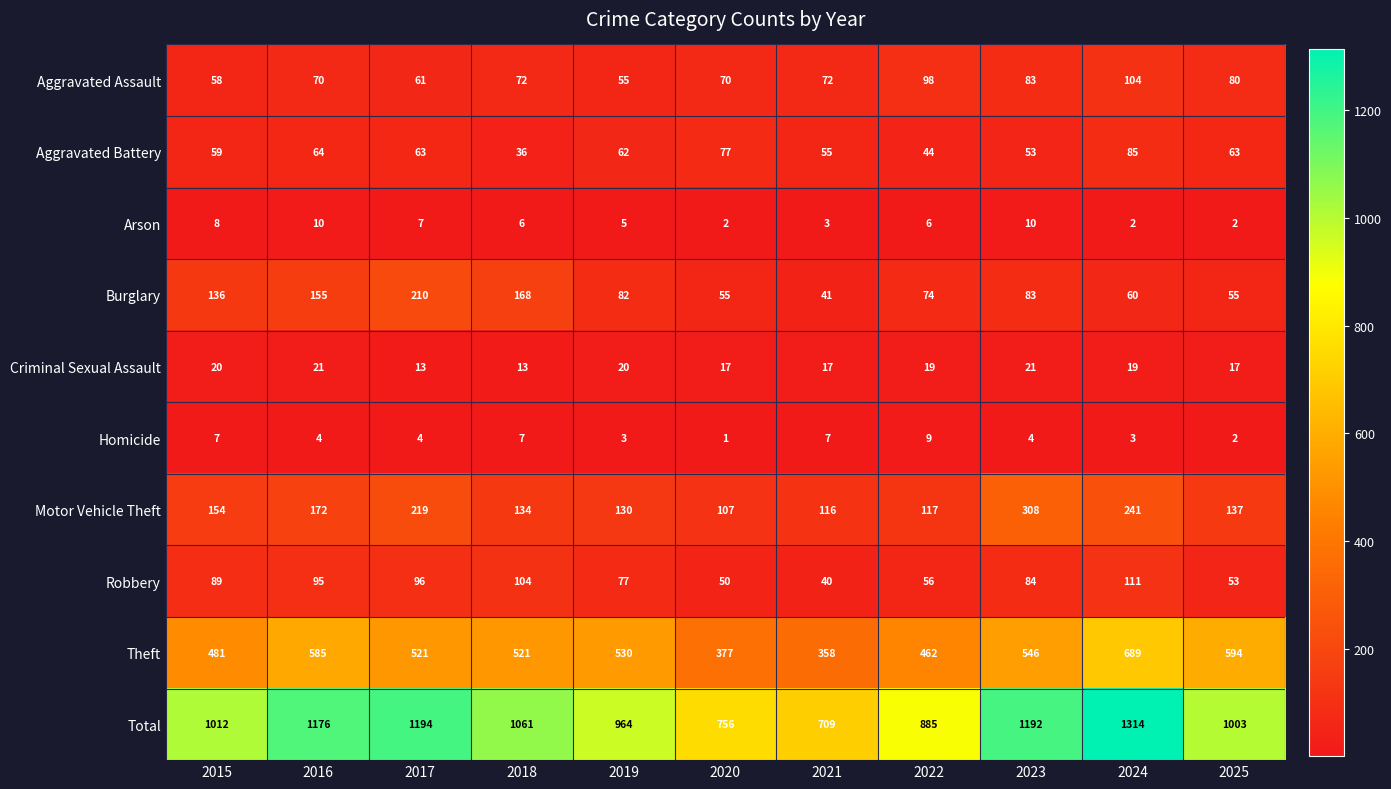

Where does the Robbery series first go above 84?

2015